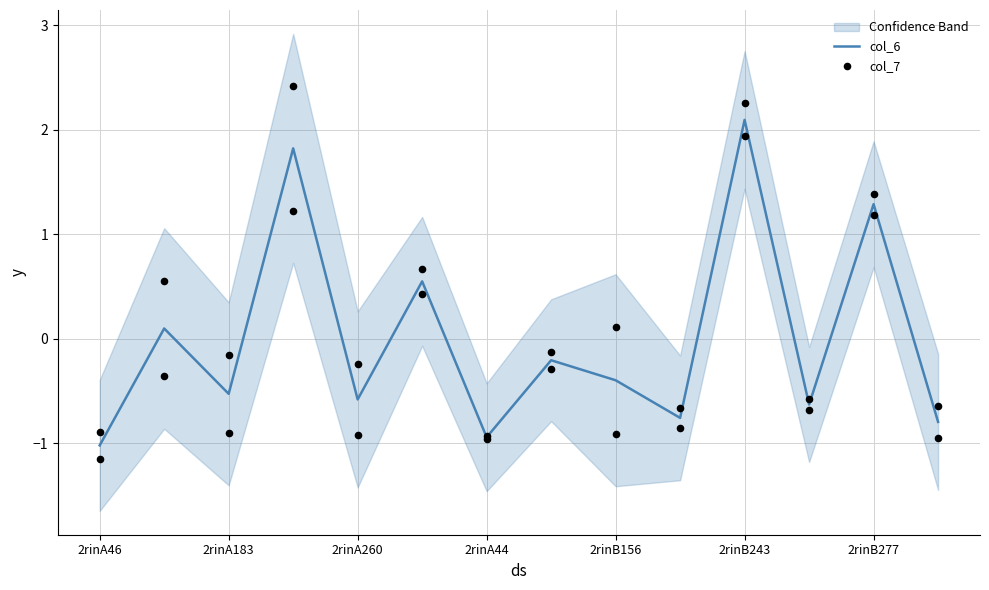

The value of col_6 at 2rinA183 is -0.2. True or false?

False